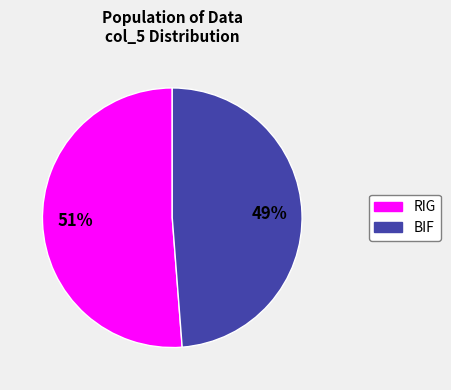

What percentage is the RIG slice, to the nearest percent?

51%